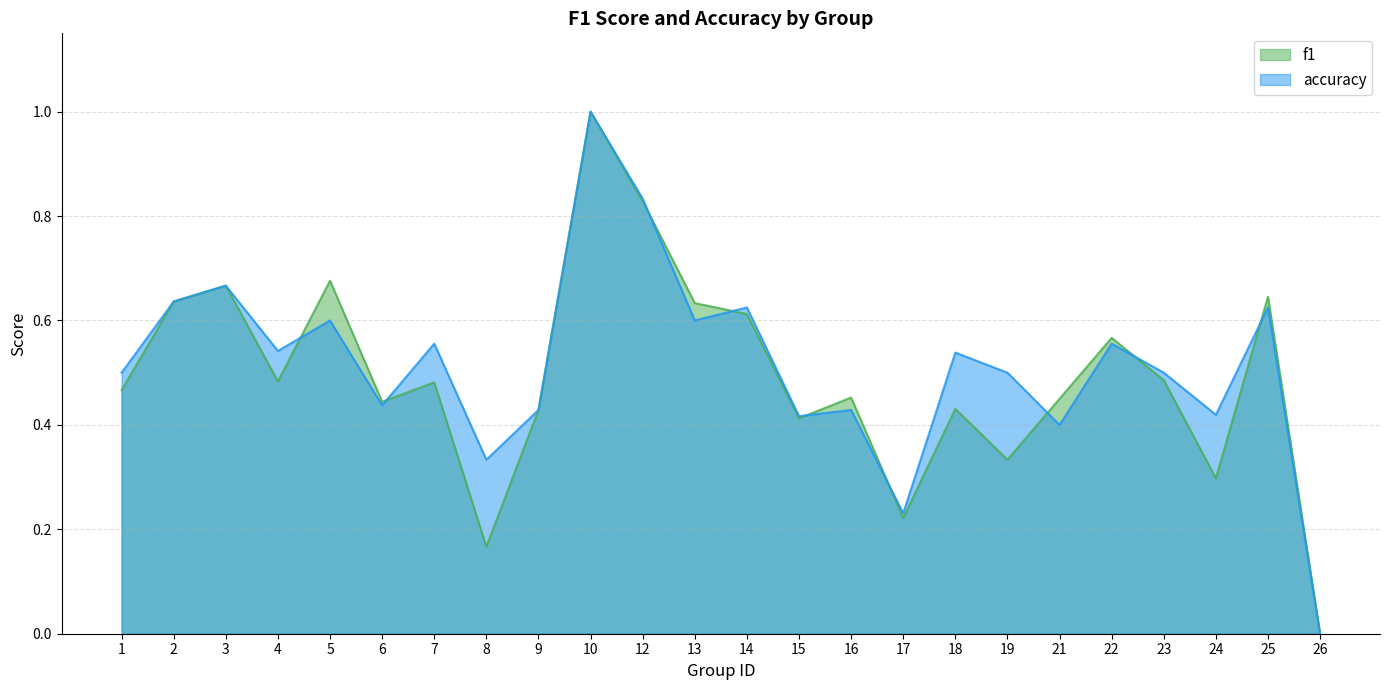

How many lines are shown in the chart?

2